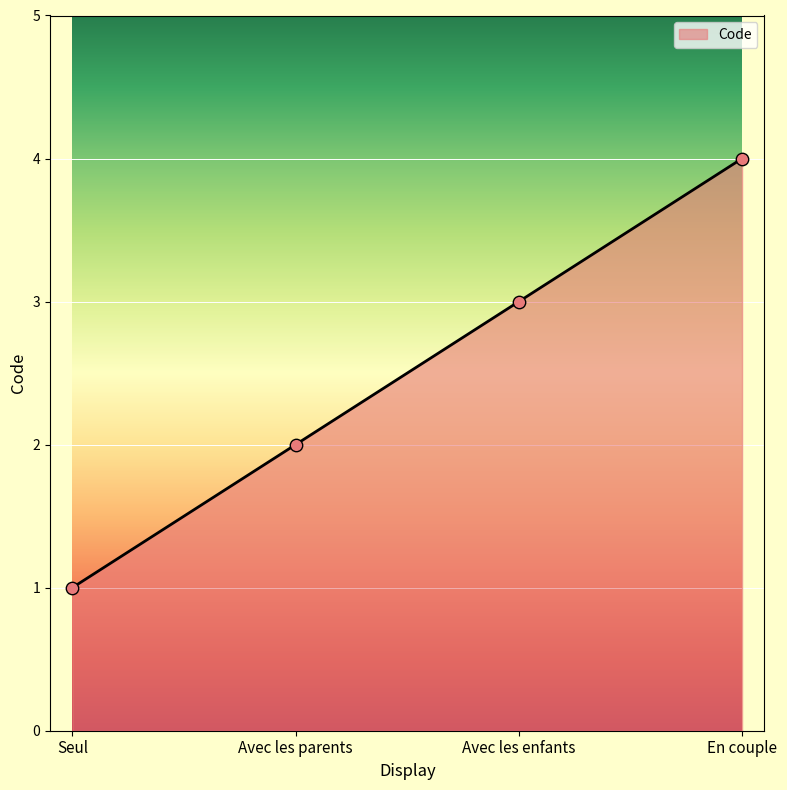

What is the change in value from Seul to Avec les parents?

+1